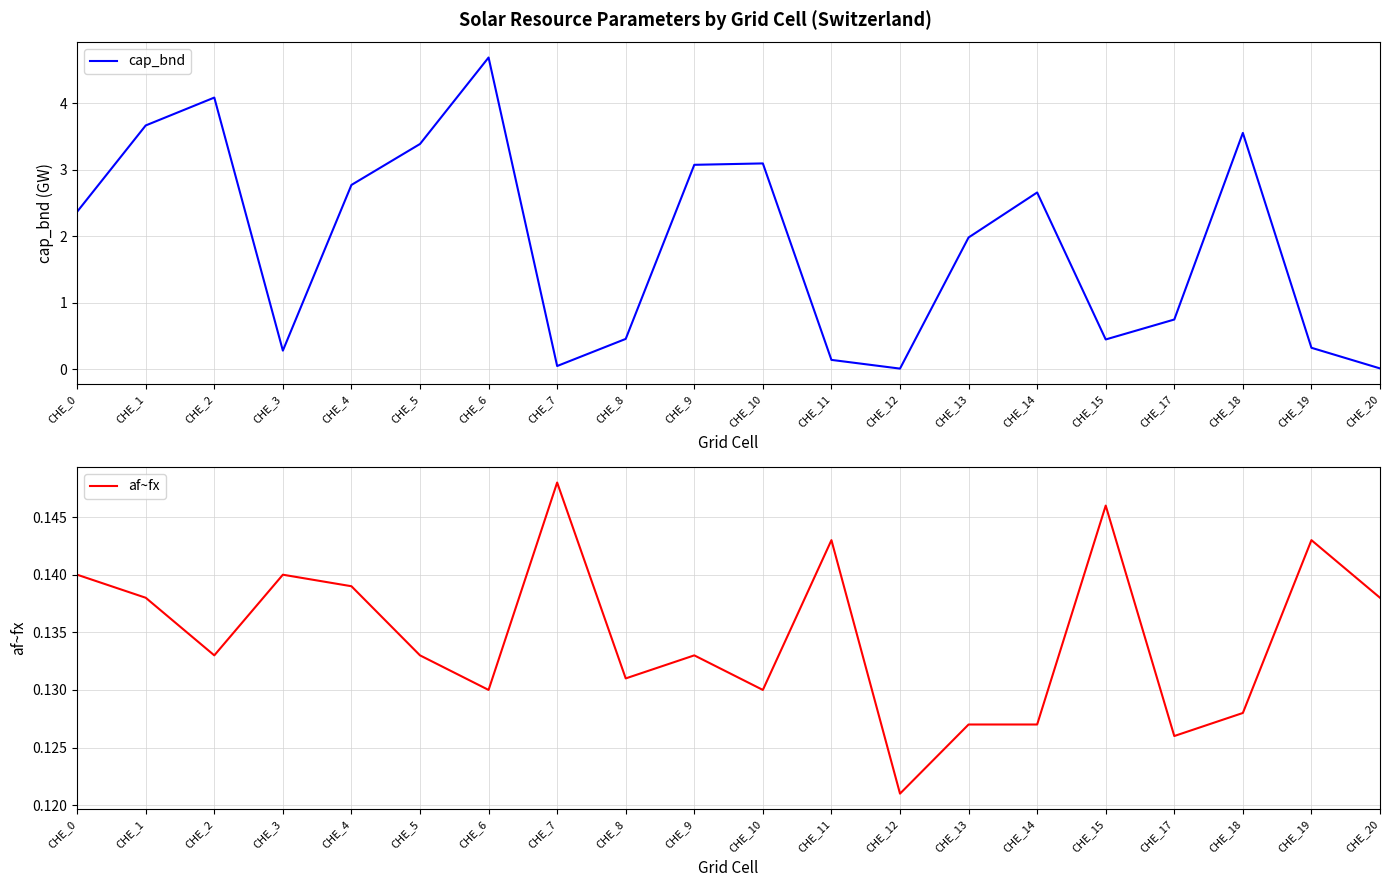

Rank the categories by cap_bnd value from highest to lowest.

CHE_6, CHE_2, CHE_1, CHE_18, CHE_5, CHE_10, CHE_9, CHE_4, CHE_14, CHE_0, CHE_13, CHE_17, CHE_8, CHE_15, CHE_19, CHE_3, CHE_11, CHE_7, CHE_20, CHE_12